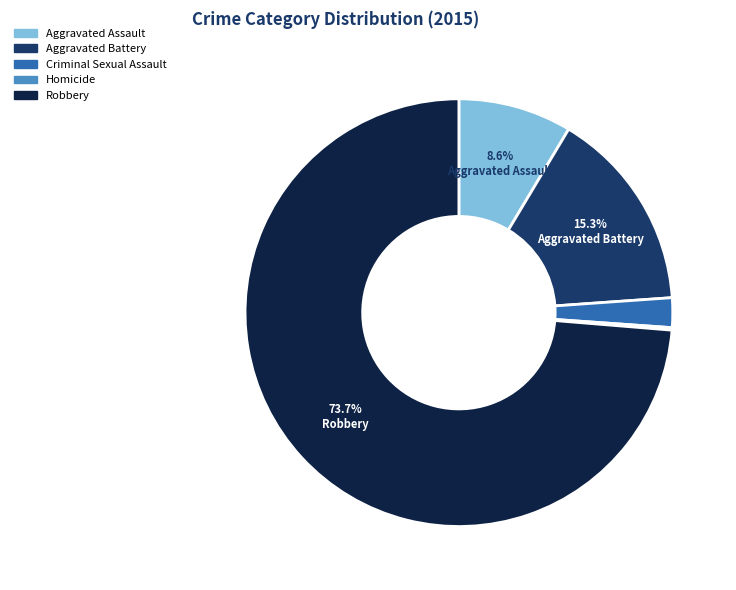

Which slice is the largest?

Robbery